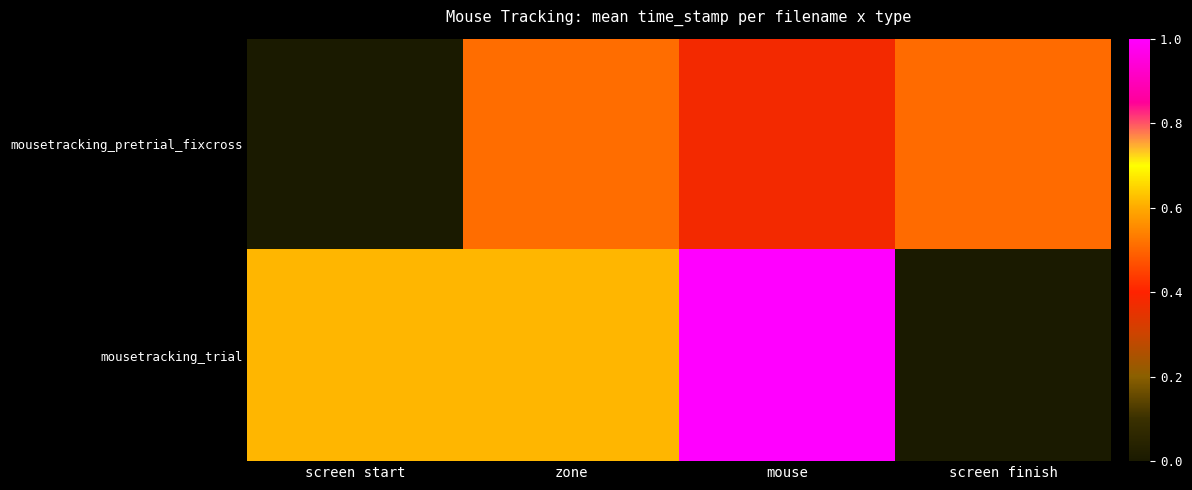

At mouse, list the series in order from largest to smallest.

mousetracking_trial, mousetracking_pretrial_fixcross